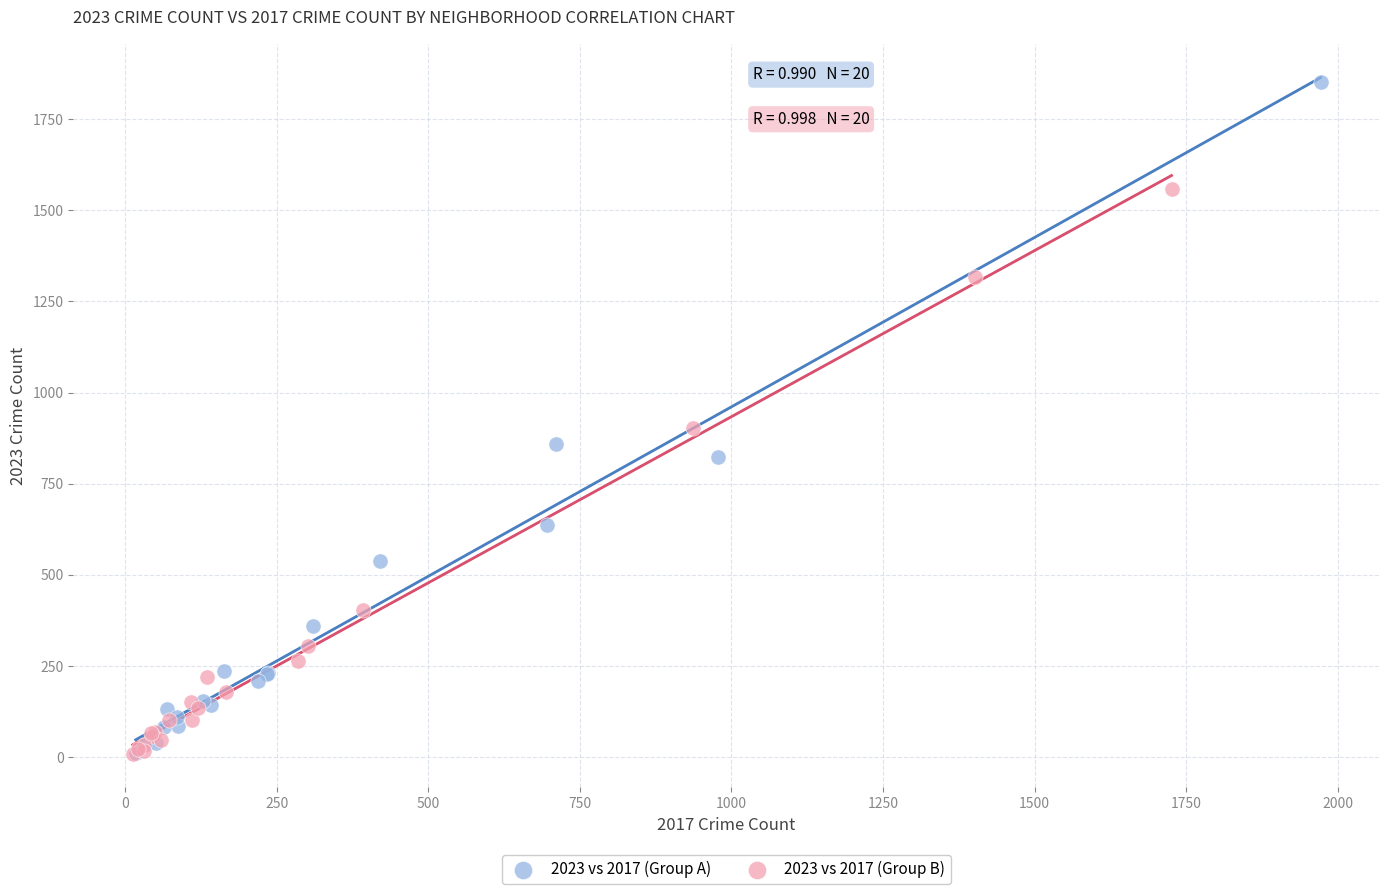

Which series has the largest Y range (max minus min)?

2023 vs 2017 (Group A)